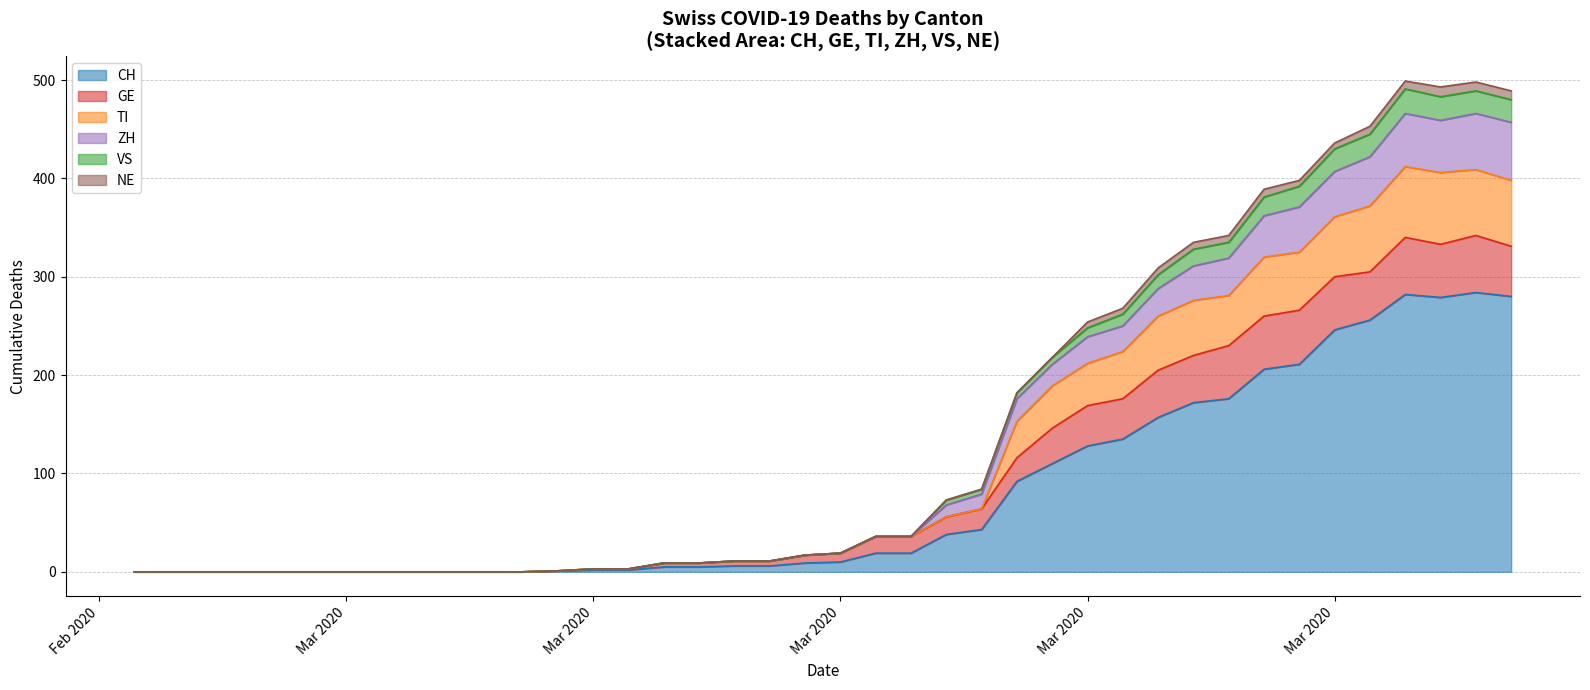

What is the difference between the maximum and minimum values in the CH series?

284